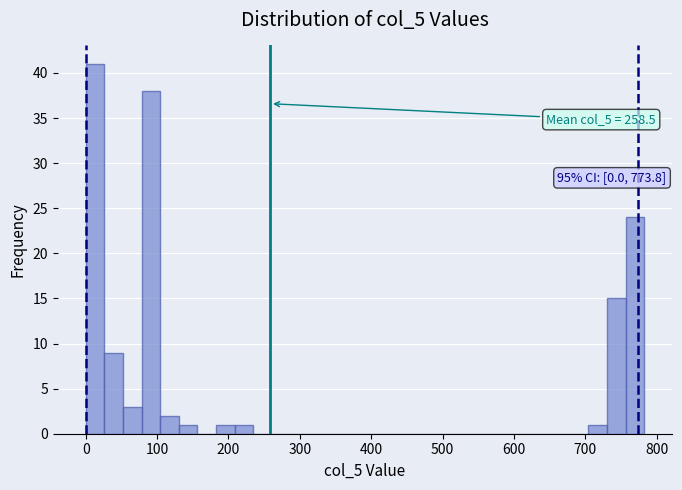

Around what value on the x-axis is the tallest bar? Give the approximate position of its centre, as read against the axis.

10